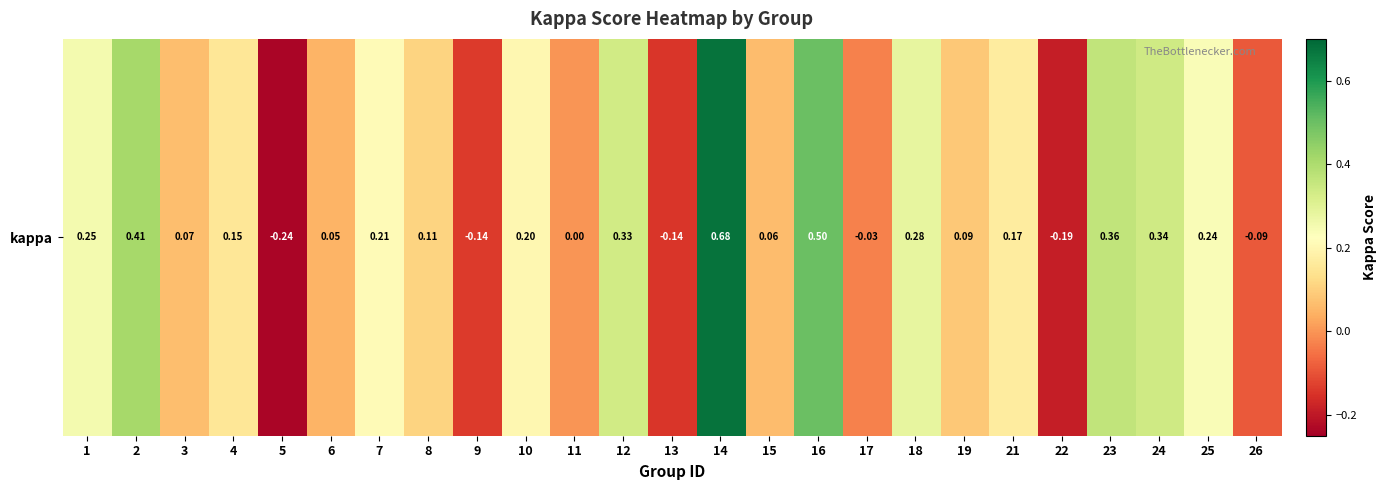

What is the difference between the maximum and minimum values?

0.9